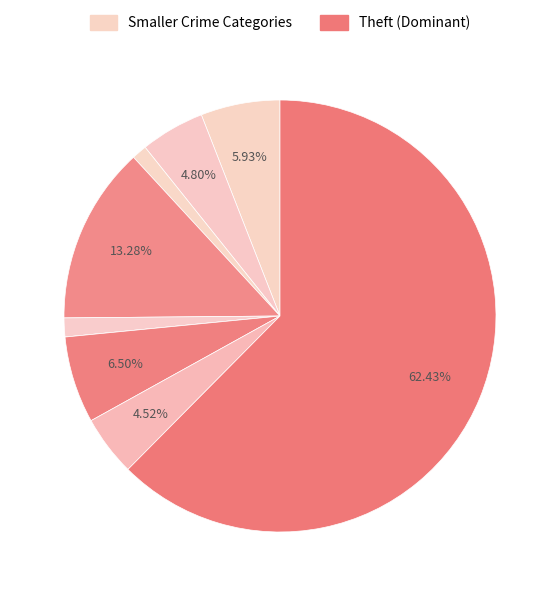

To the nearest percent, what is the difference between the largest and smallest slice percentages?

62%